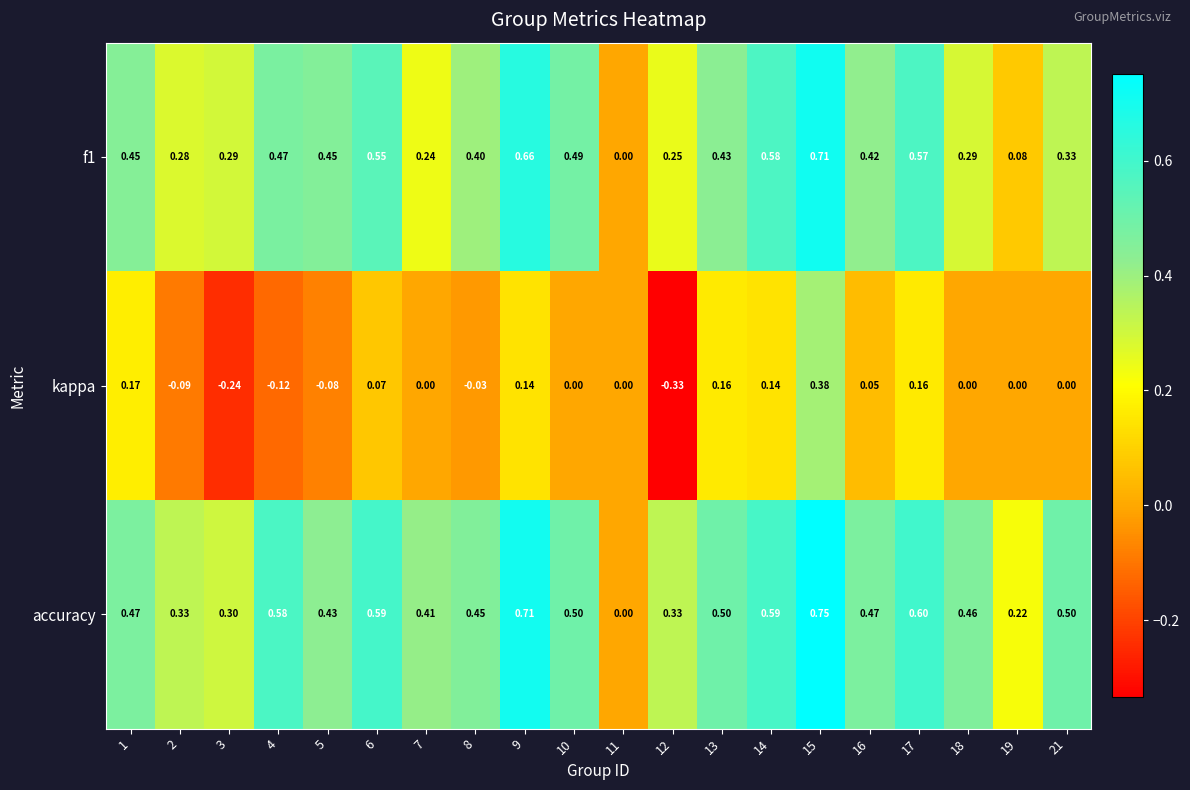

Which series has the largest total across all categories?

accuracy